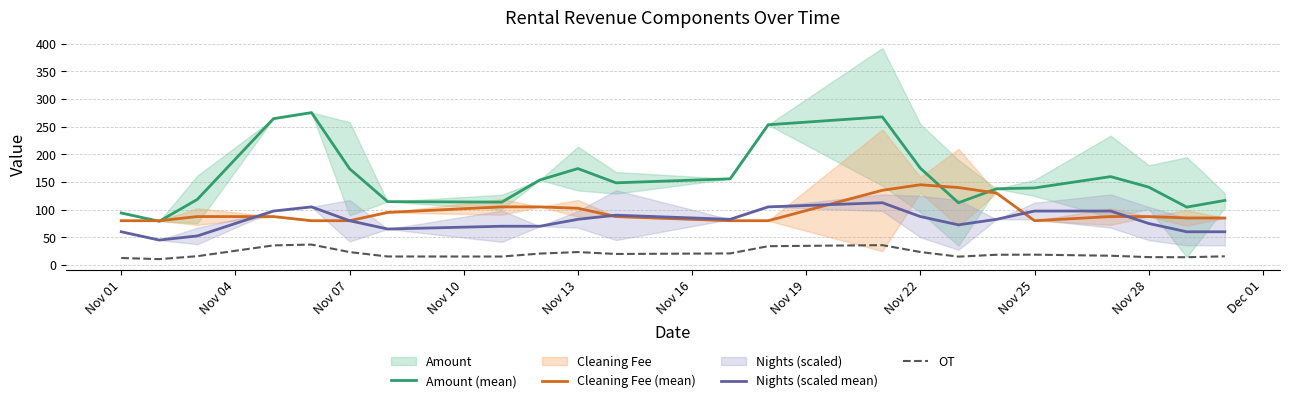

True or false: OT and Amount (mean) intersect in this chart.

False